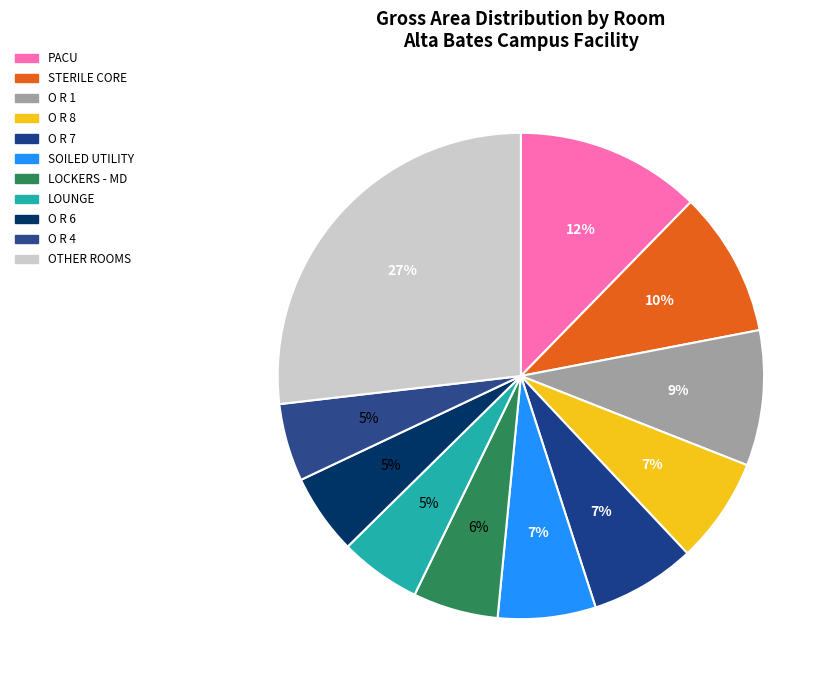

How many segments does this pie chart have?

11